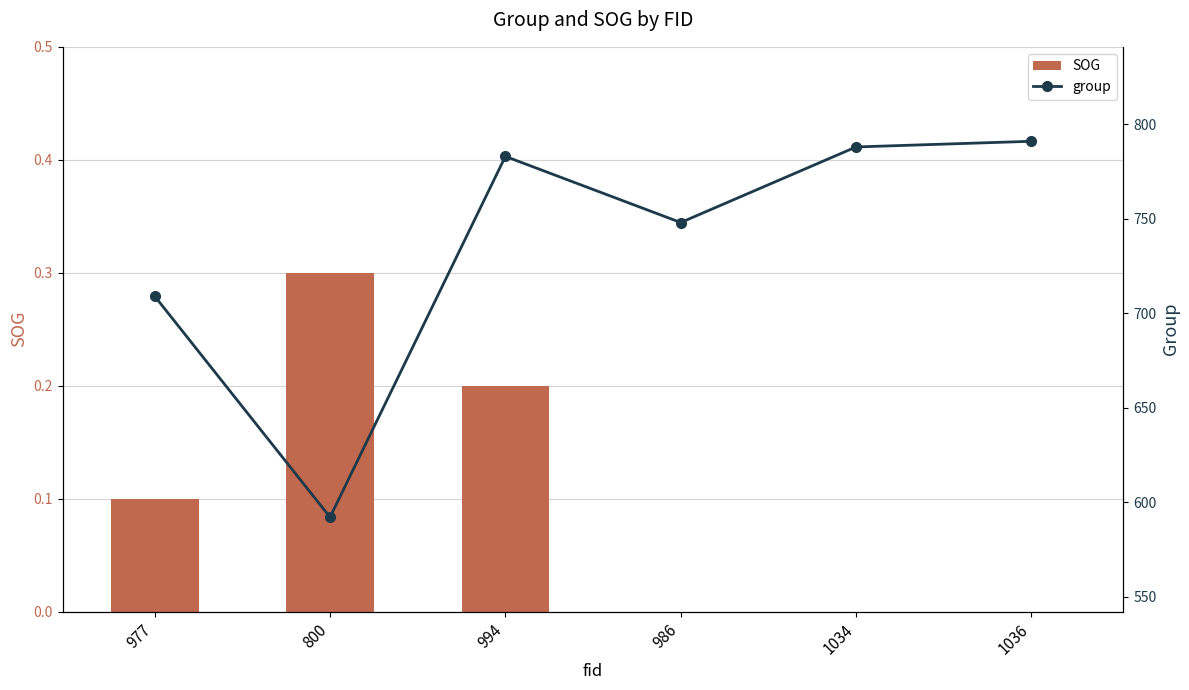

Which category has the highest value in the SOG series?

800